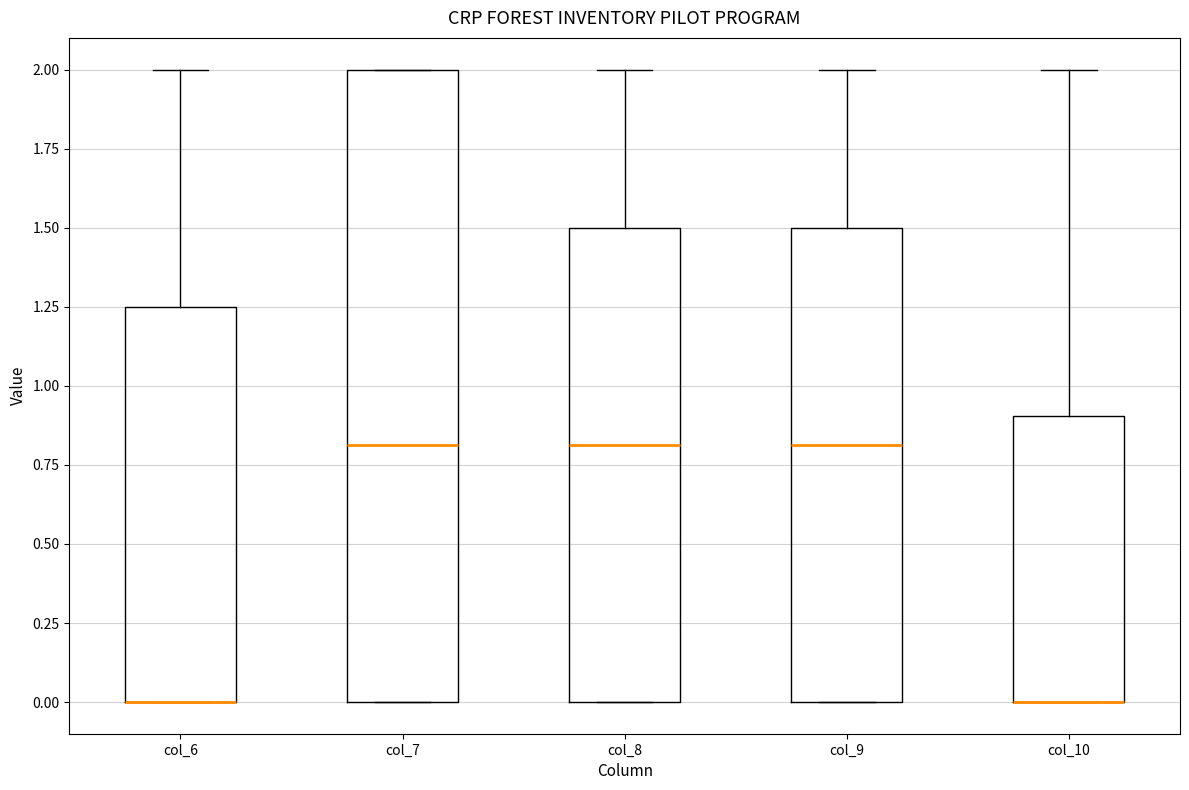

Where is the upper edge of the box for col_8 on the y-axis? The values are not printed on the chart, so give them approximately, as read against the axis.

1.50